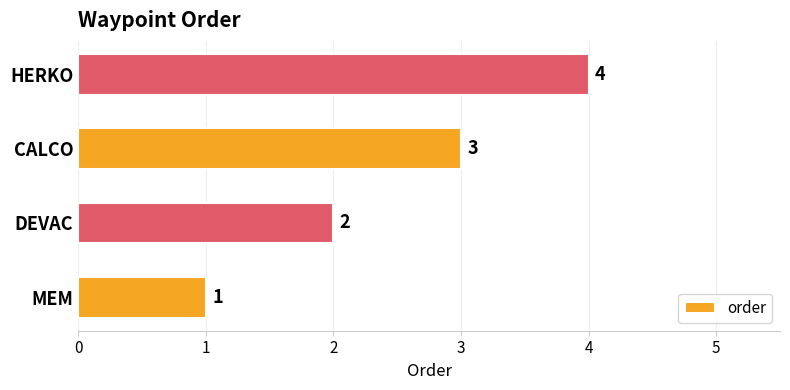

What is the difference between the maximum and minimum values?

3